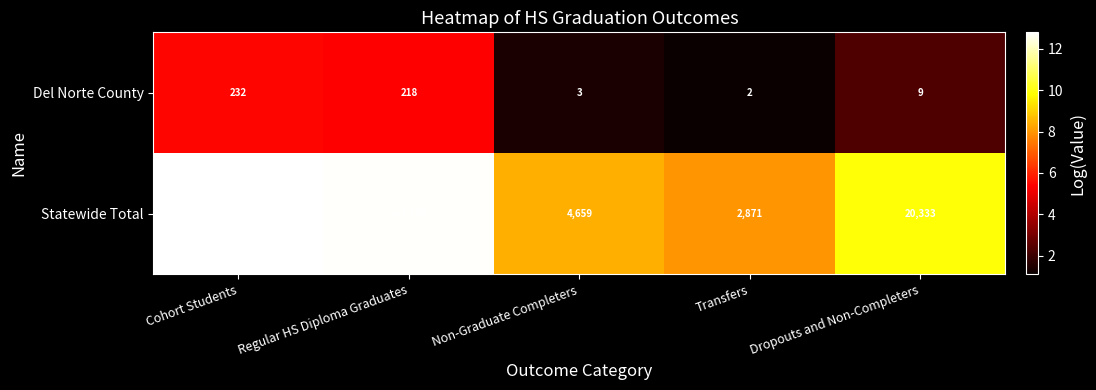

What is the approximate value of Statewide Total at Dropouts and Non-Completers?

20333